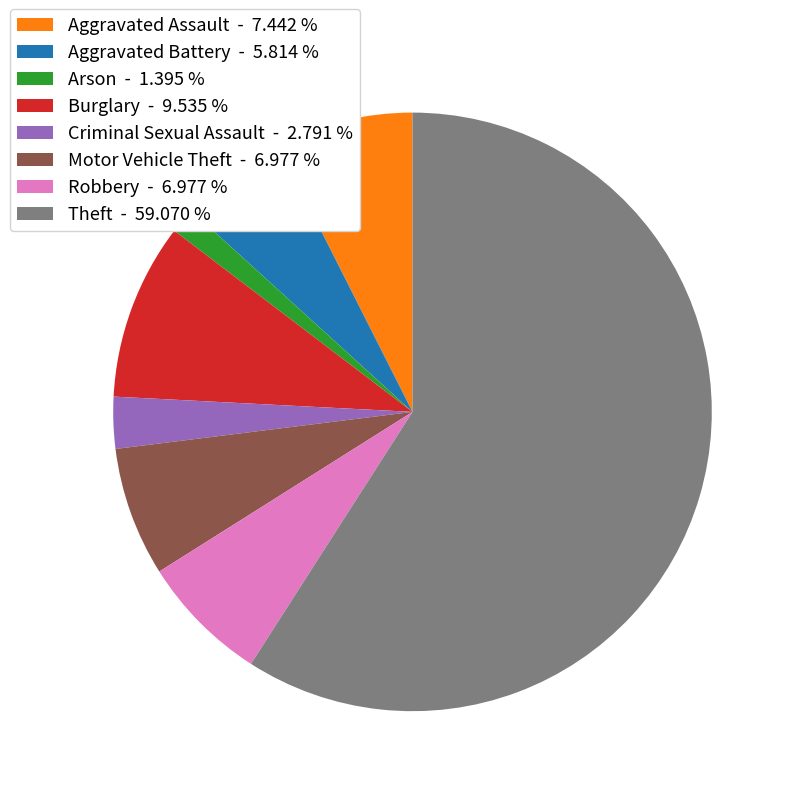

Which category has the smallest portion of the pie?

Arson